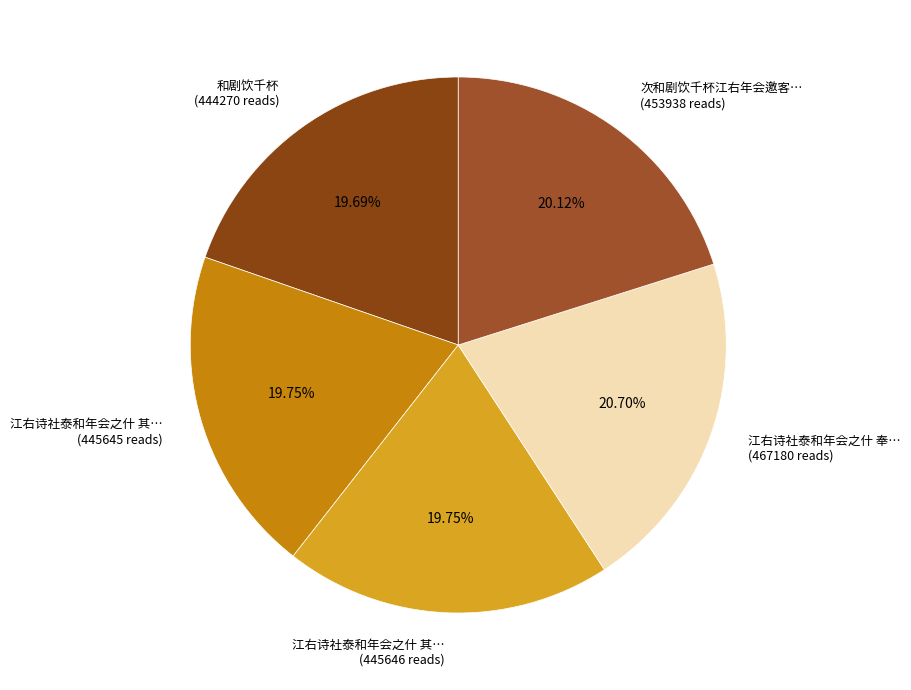

How many slices are in this pie chart?

5